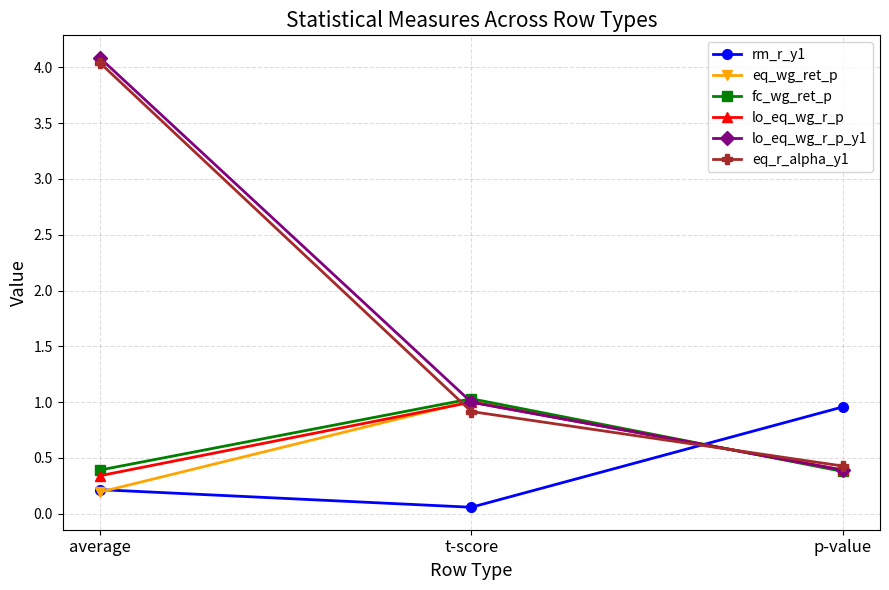

True or false: lo_eq_wg_r_p has a value of 0.1 at p-value.

False